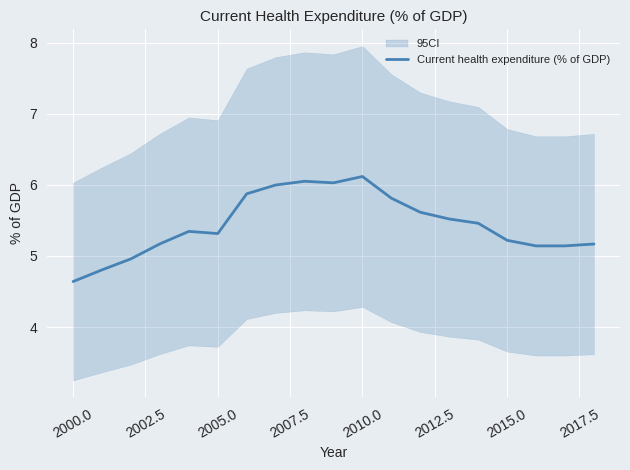

At which label does Current health expenditure (% of GDP) reach its minimum?

2000.0